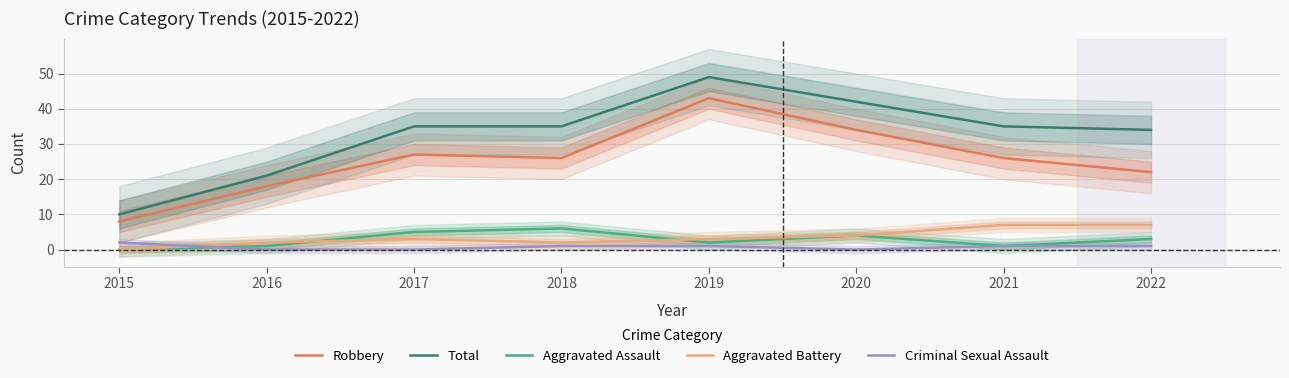

List the labels in order of Aggravated Battery value, largest first.

2021, 2022, 2020, 2017, 2019, 2016, 2018, 2015